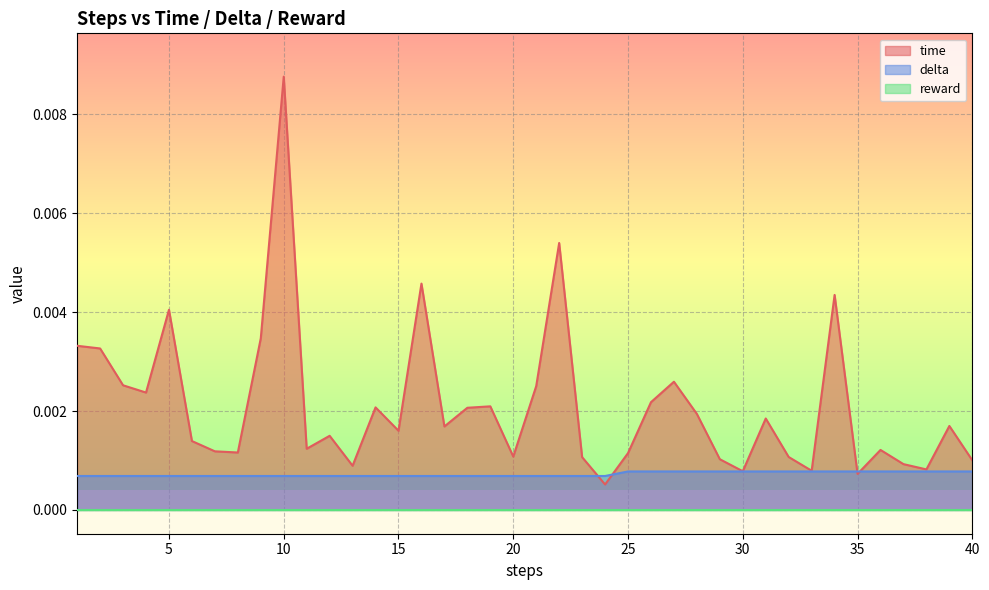

How many interior local valleys does the time series have?

12